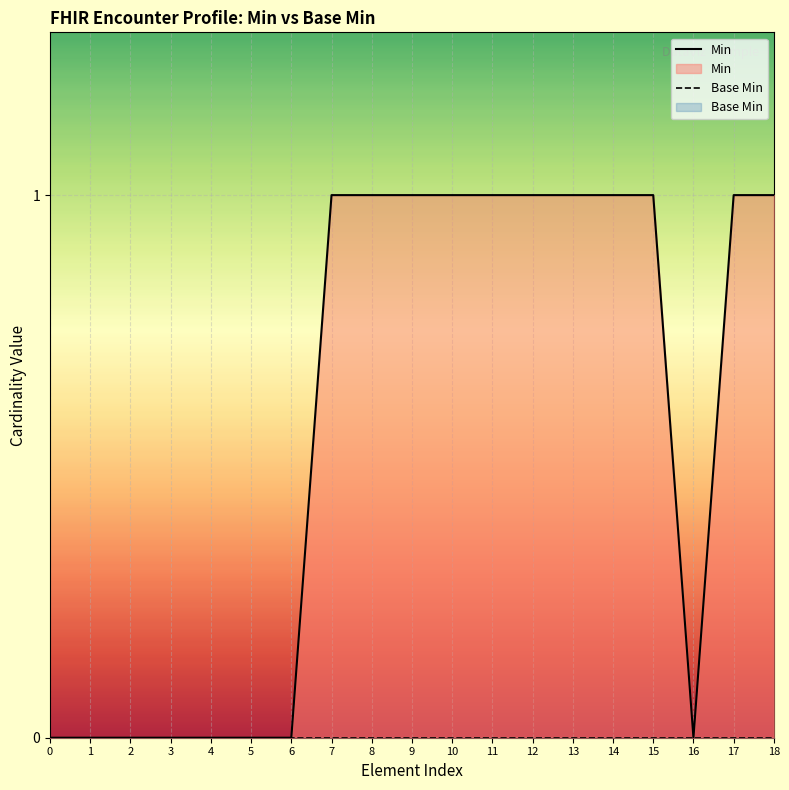

What is the total value across all series at 18?

1